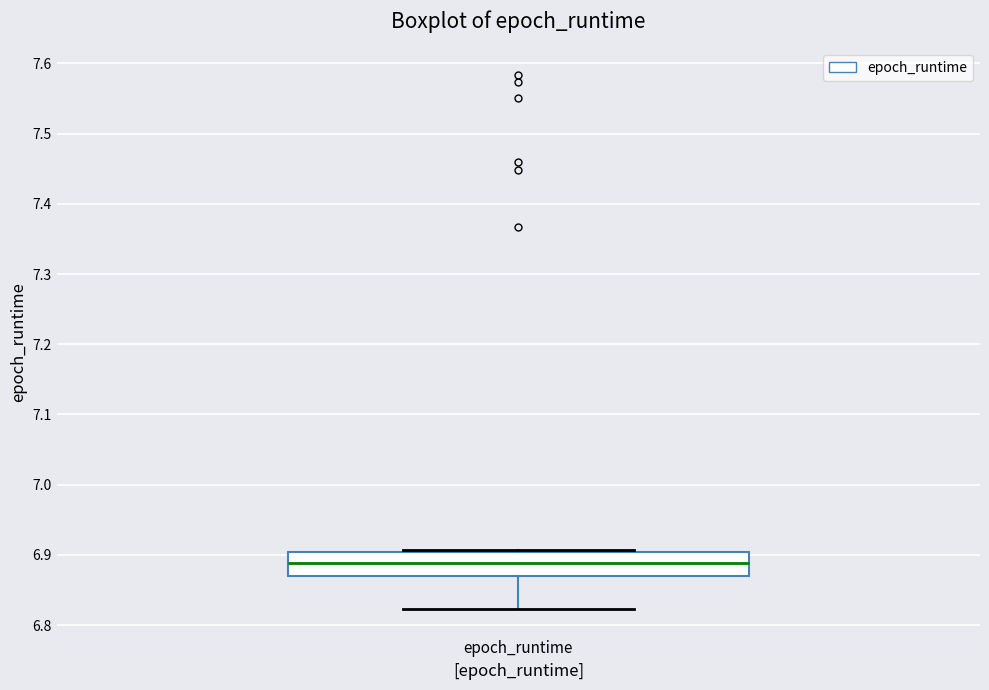

Read this box plot against the y-axis: the position of the median line, the range covered by the box, and the ends of both whiskers. The values are not printed on the chart, so give them approximately, as read against the axis.

median 6.89, box 6.87 to 6.90, whiskers 6.82 to 6.91